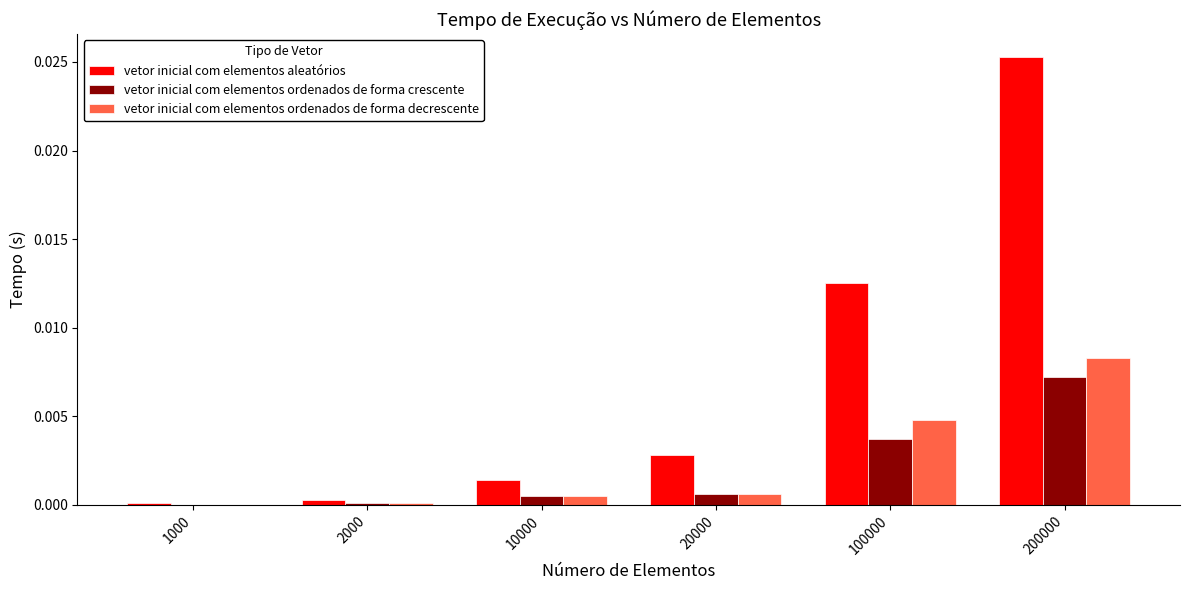

What are all the series names shown in the legend?

vetor inicial com elementos aleatórios, vetor inicial com elementos ordenados de forma crescente, vetor inicial com elementos ordenados de forma decrescente